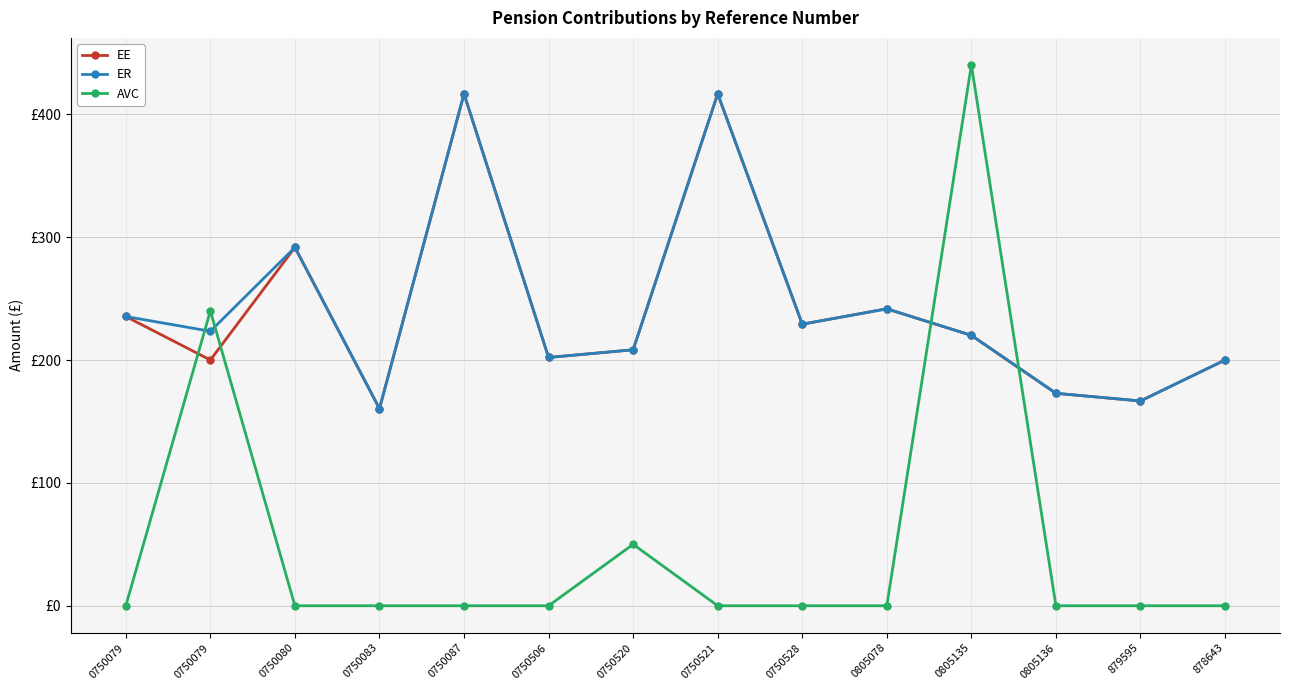

Reading left to right, list all the values displayed in this chart.

EE: 235.4	200.0	291.7	160.4	416.7	202.1	208.3	416.7	229.2	241.7	220.1	172.9	166.7	200.0
ER: 235.4	223.4	291.7	160.4	416.7	202.1	208.3	416.7	229.2	241.7	220.1	172.9	166.7	200.0
AVC: 0.0	240.0	0.0	0.0	0.0	0.0	50.0	0.0	0.0	0.0	440.2	0.0	0.0	0.0